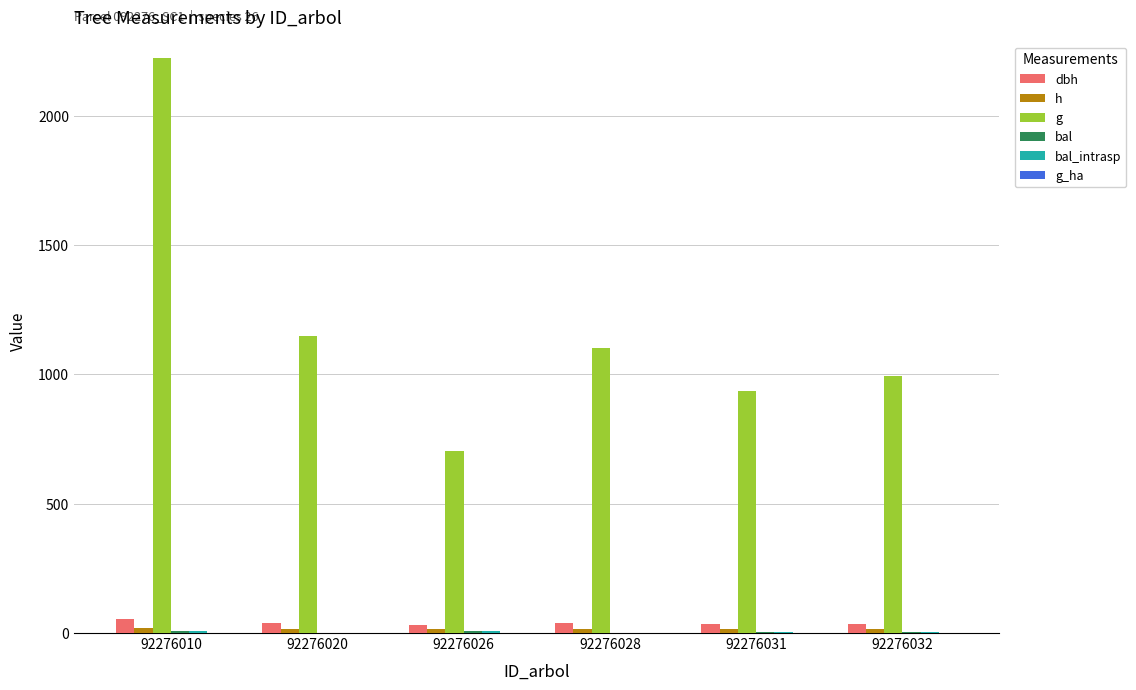

At 92276032, list the series in order from smallest to largest.

g_ha, bal, bal_intrasp, h, dbh, g